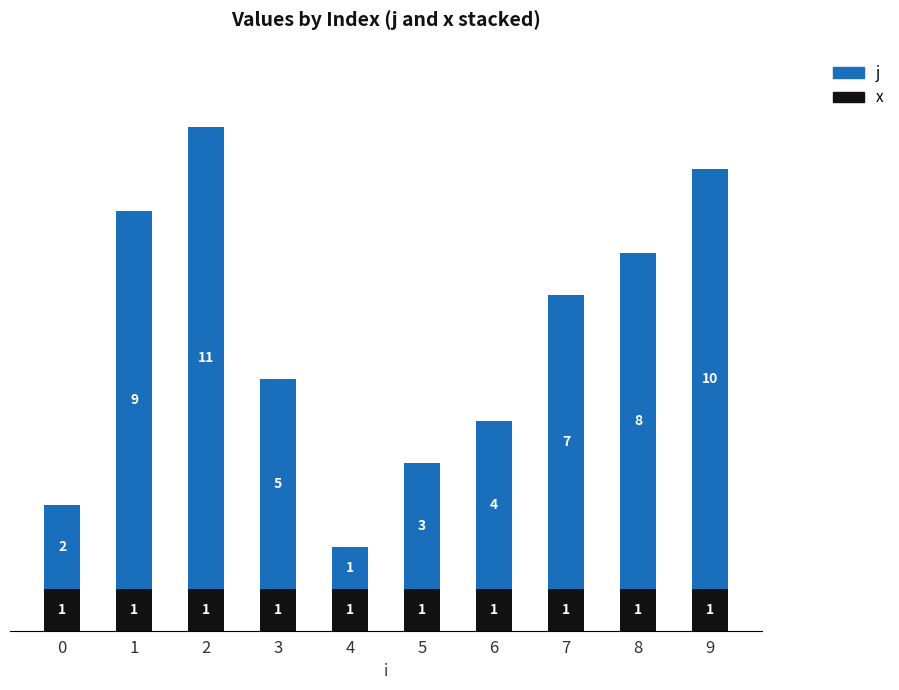

What is the total value across all series at 3?

6